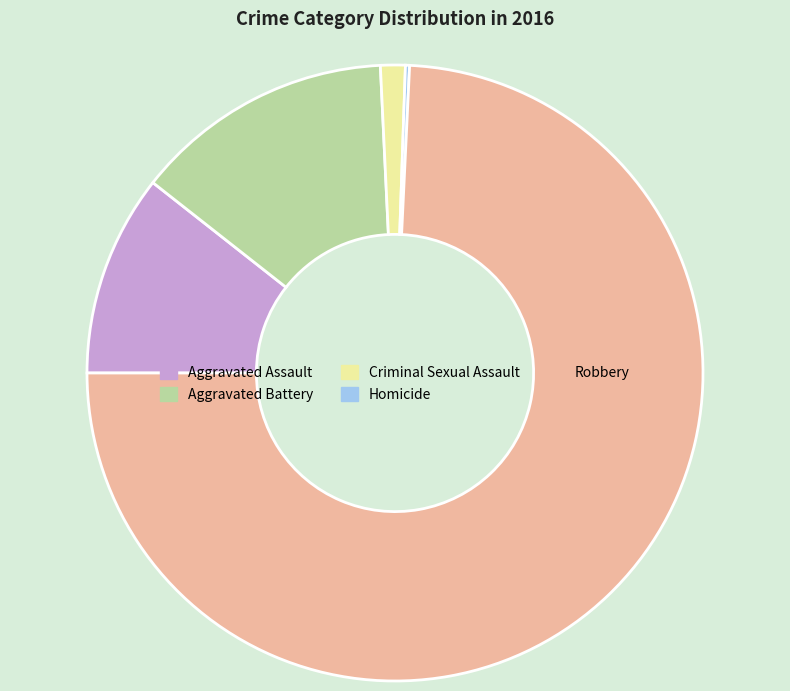

Approximately how many times larger is the value at Robbery compared to Aggravated Battery?

5.4